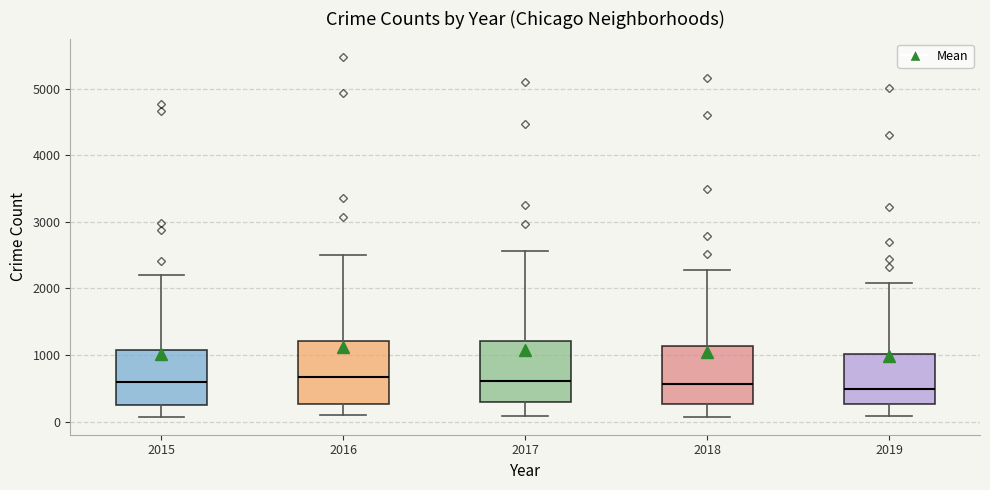

Reading left to right, transcribe this box plot: for each box, give where its median line is, the range the box spans, and where its two whiskers end, as read against the y-axis. The values are not printed on the chart, so give them approximately, as read against the axis.

2015: median 600, box 300 to 1100, whiskers 100 to 2200
2016: median 700, box 300 to 1200, whiskers 100 to 2500
2017: median 600, box 300 to 1200, whiskers 100 to 2600
2018: median 600, box 300 to 1100, whiskers 100 to 2300
2019: median 500, box 300 to 1000, whiskers 100 to 2100